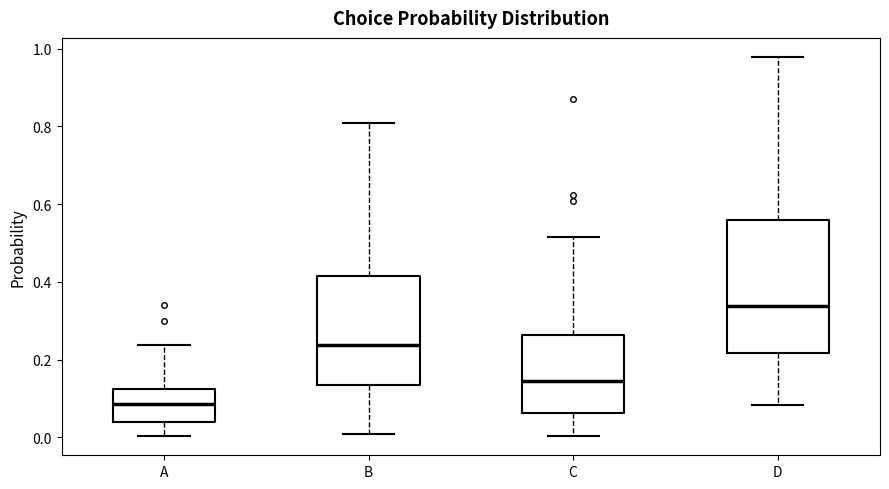

Which box's median line is the lowest?

A